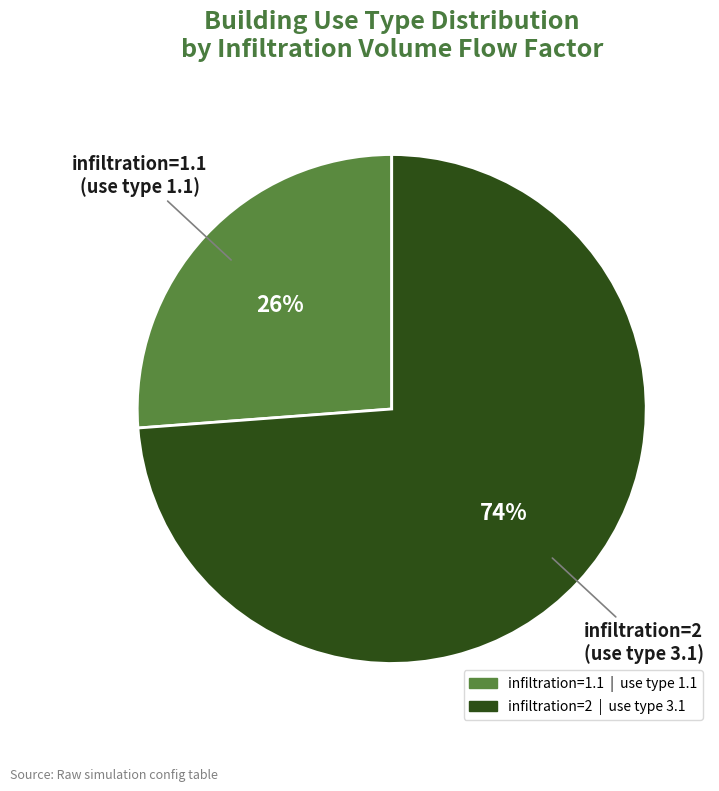

Combined, do infiltration=1.1 (use type 1.1) and infiltration=2 (use type 3.1) account for over 50%?

Yes